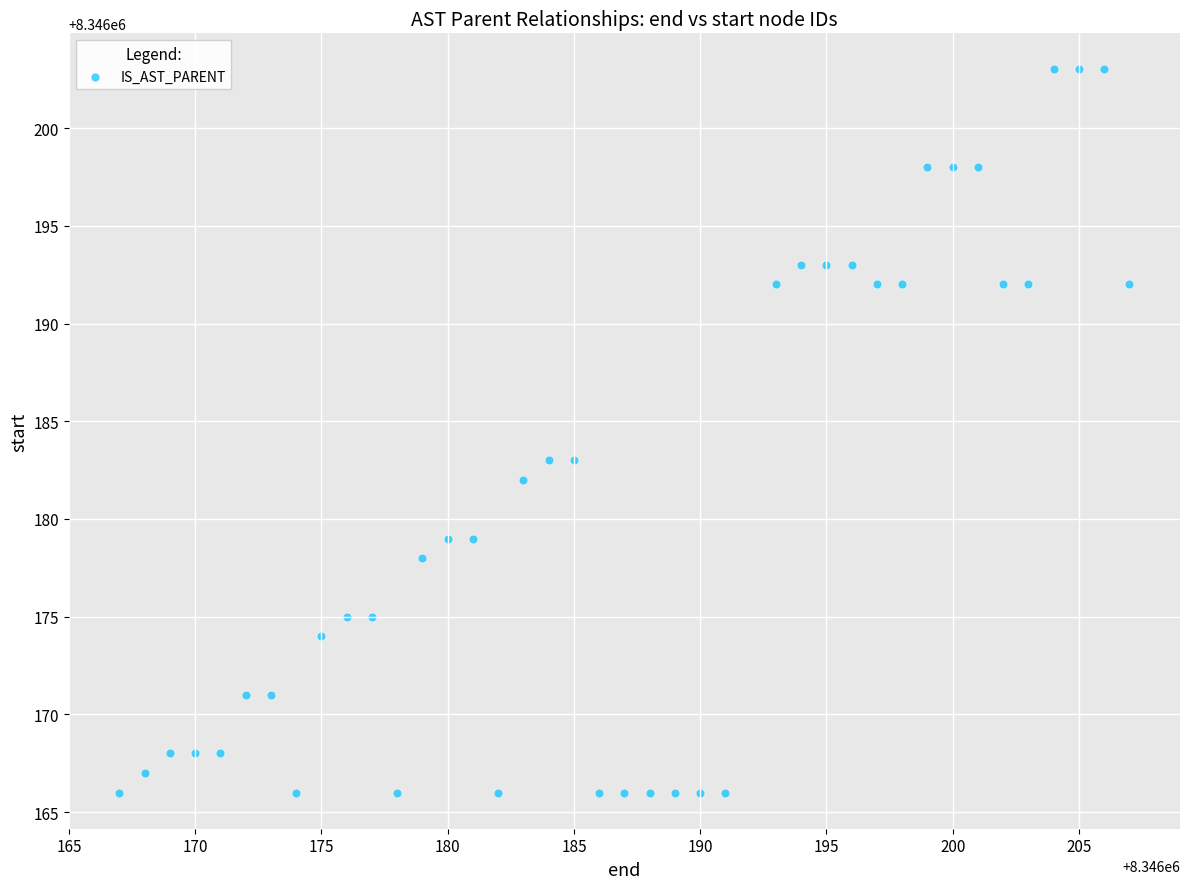

What is the range of Y values (max minus min)?

37